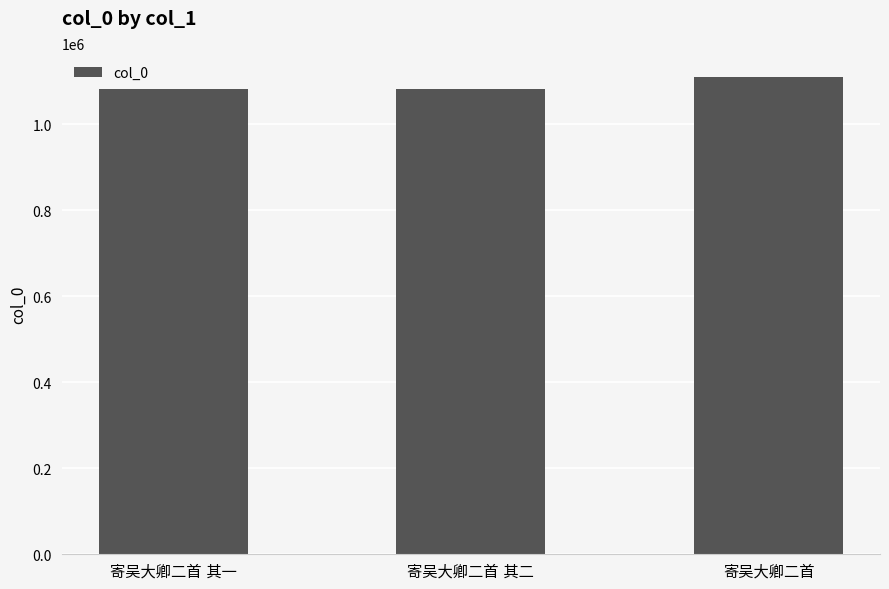

What is the difference between the second highest and minimum values?

1